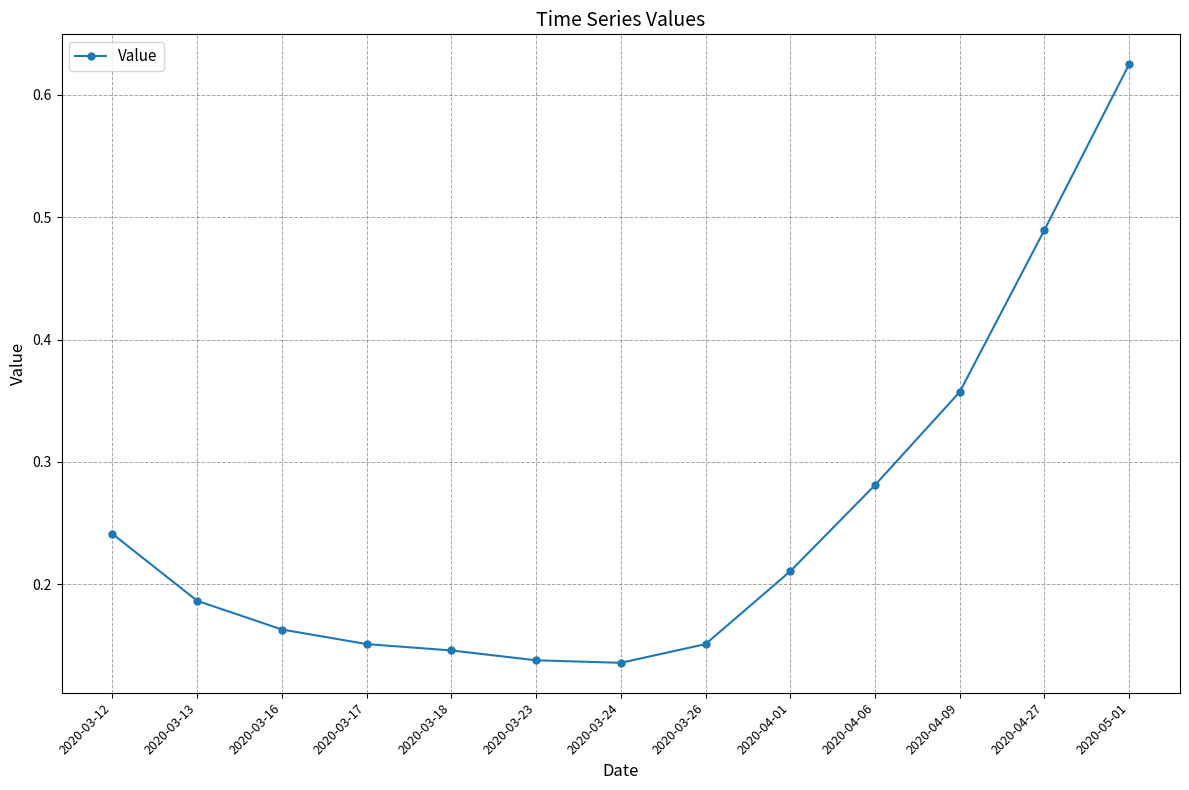

True or false: there are more than 1 points higher than both neighbors.

False